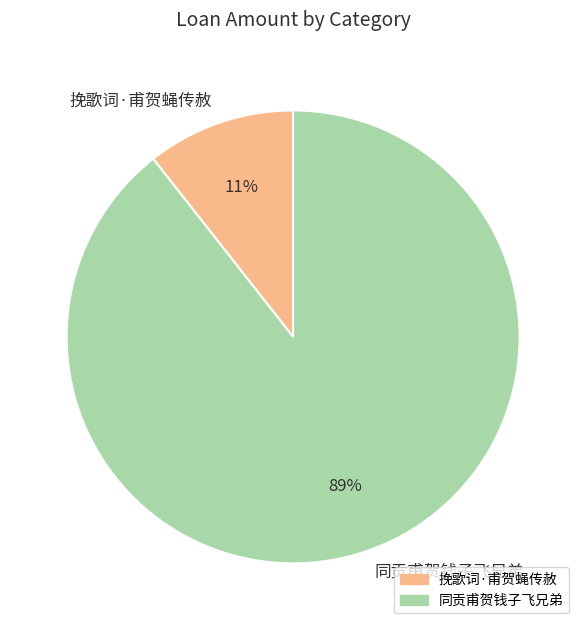

Is the sum of 同贡甫贺钱子飞兄弟 and 挽歌词·甫贺蝇传赦 greater than half?

Yes